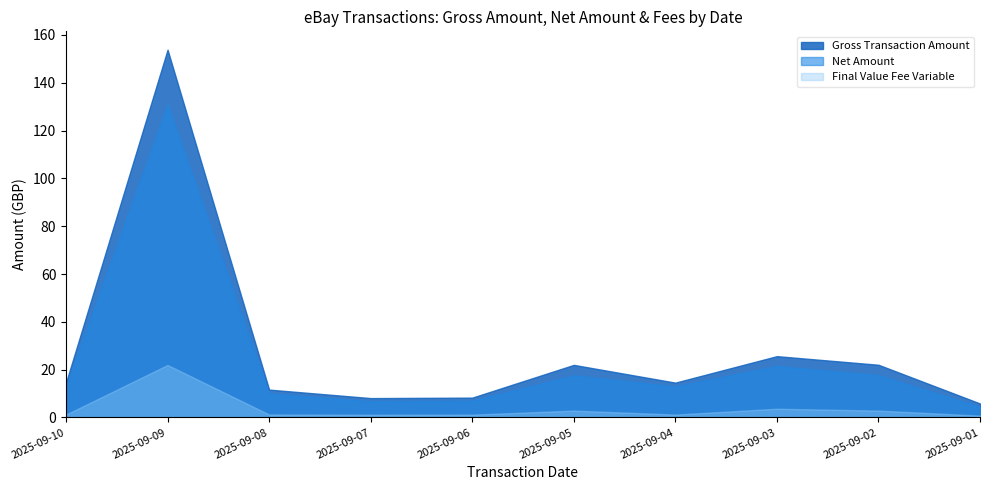

What is the value of the Gross Transaction Amount point at the 3rd from the left?

11.7